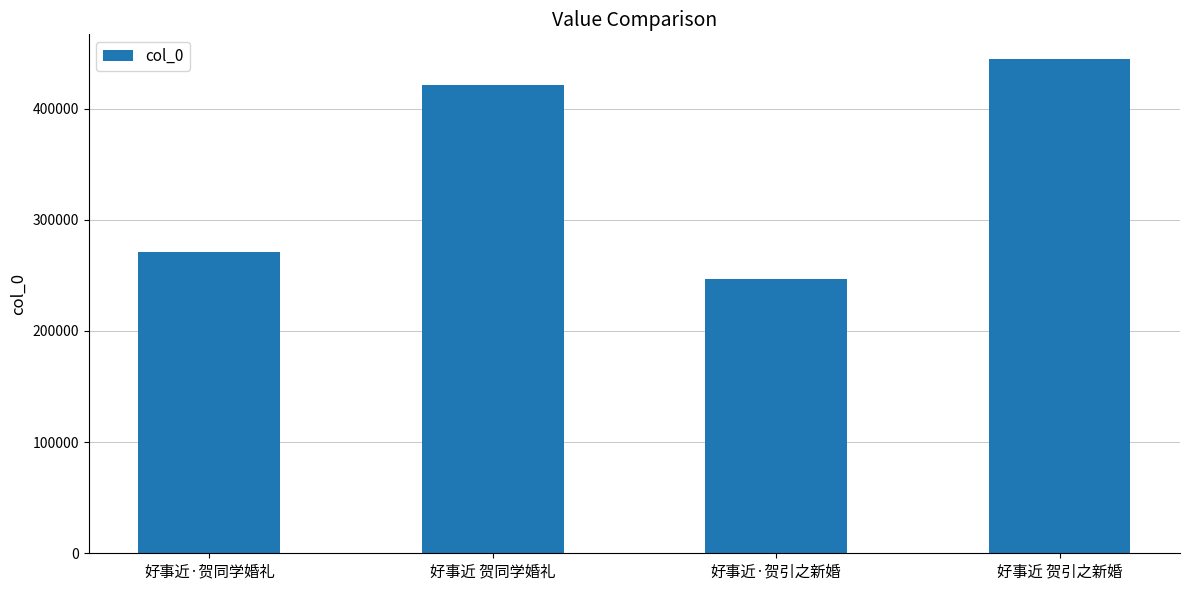

List the labels in order of value, smallest first.

好事近·贺引之新婚, 好事近·贺同学婚礼, 好事近 贺同学婚礼, 好事近 贺引之新婚